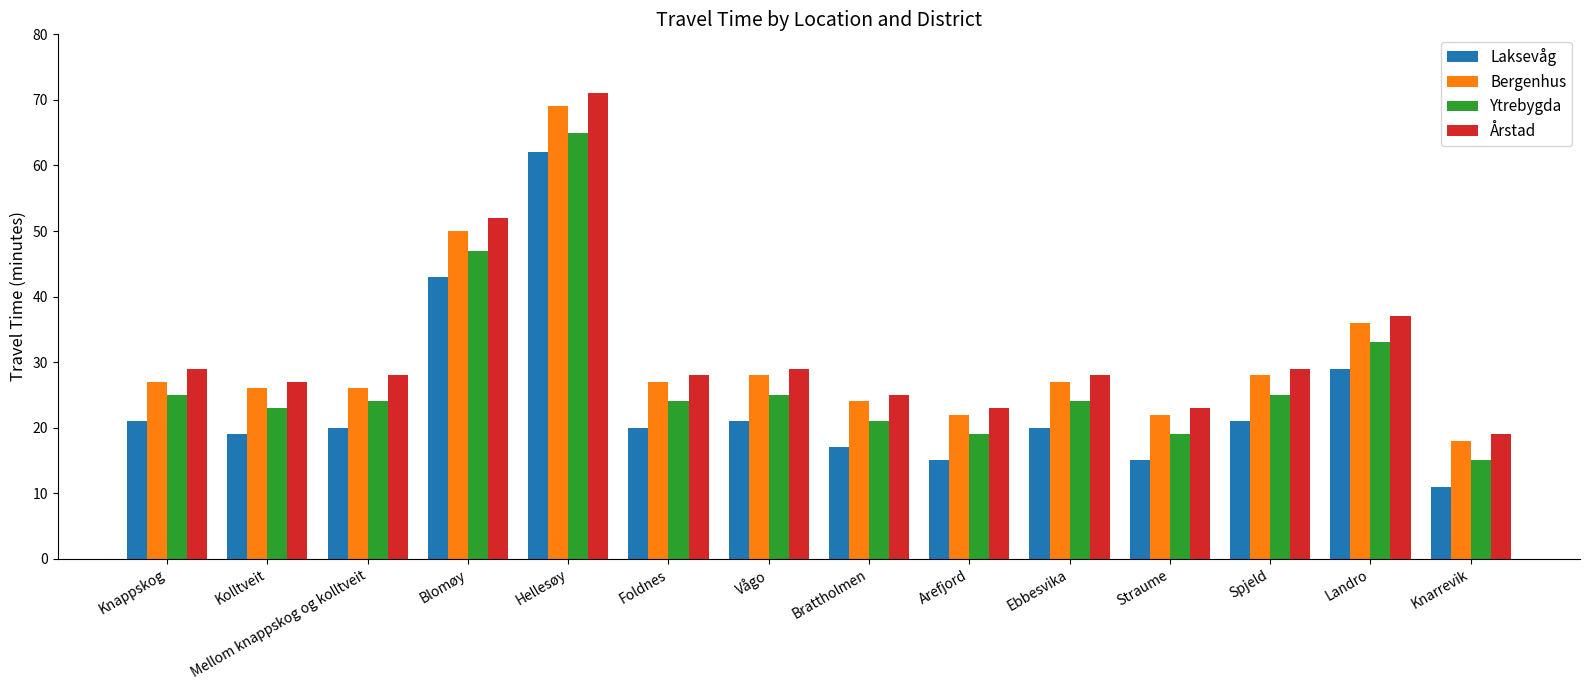

At which label does Årstad reach its peak?

Hellesøy